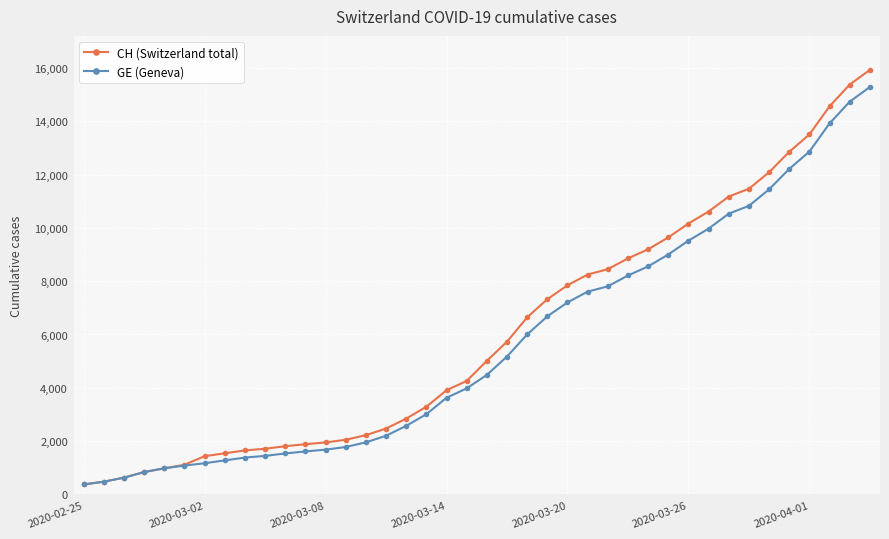

What is the value of the CH (Switzerland total) point at the 22nd from the left?

5731